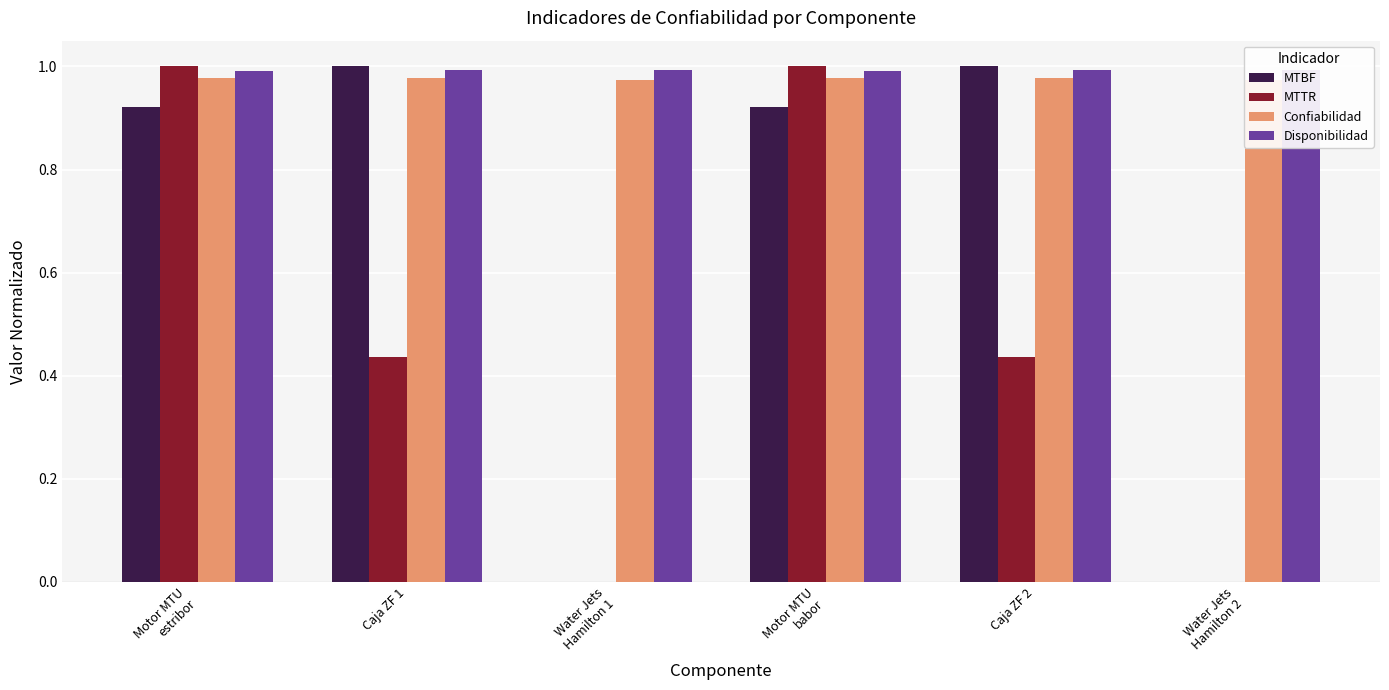

Which category has the highest value in the MTTR series?

Motor MTU
estribor